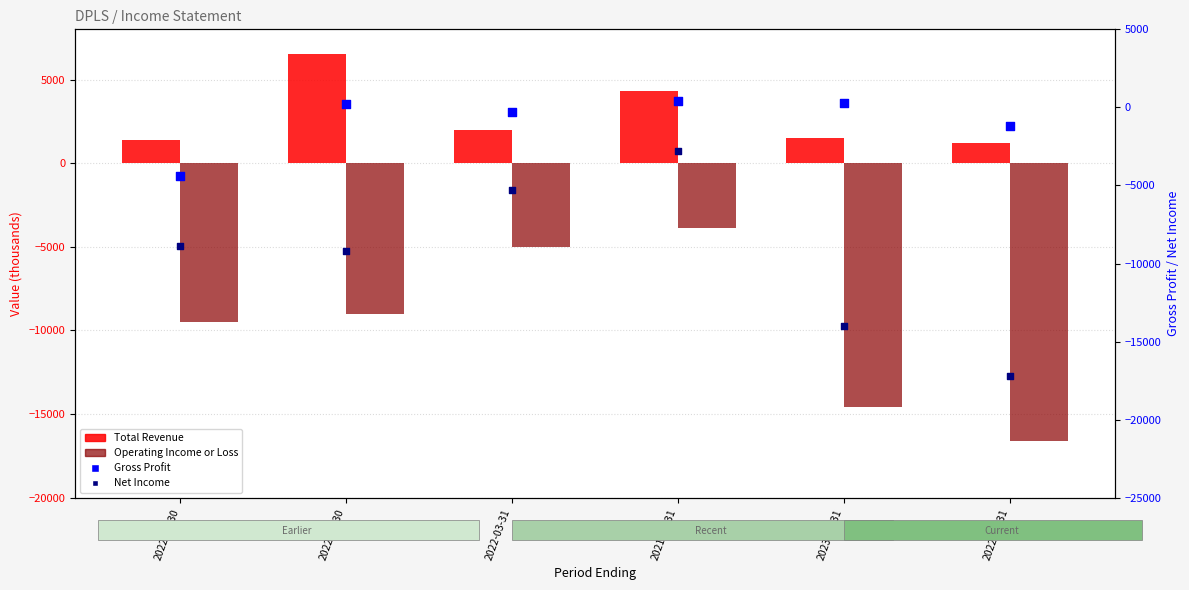

What are all the series names shown in the legend?

Total Revenue, Operating Income or Loss, Gross Profit, Net Income